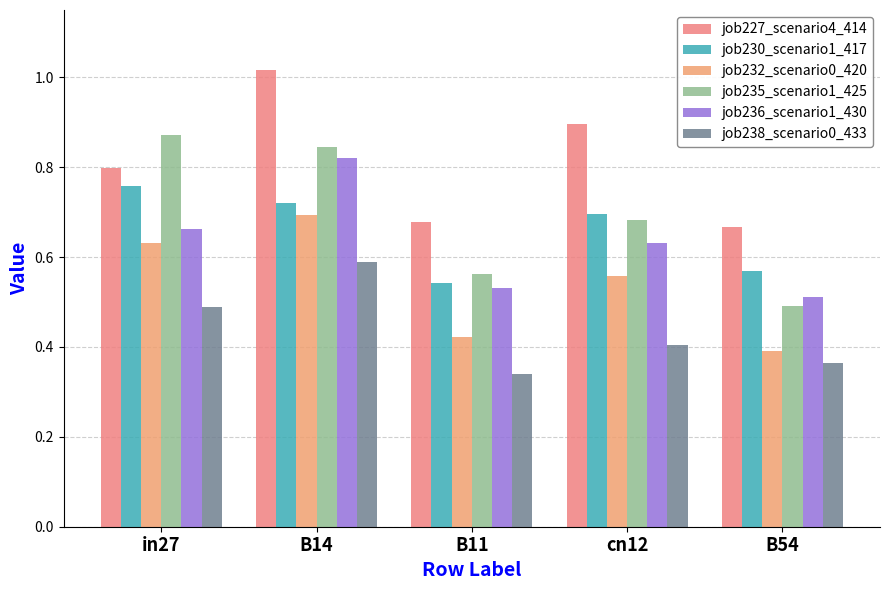

Rank the series by their maximum value, from highest to lowest.

job227_scenario4_414, job235_scenario1_425, job236_scenario1_430, job230_scenario1_417, job232_scenario0_420, job238_scenario0_433